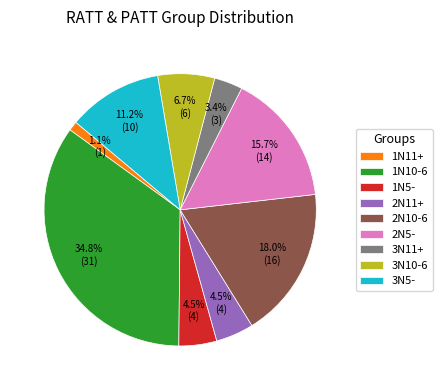

Which has a higher value, 1N5- or 2N10-6?

2N10-6